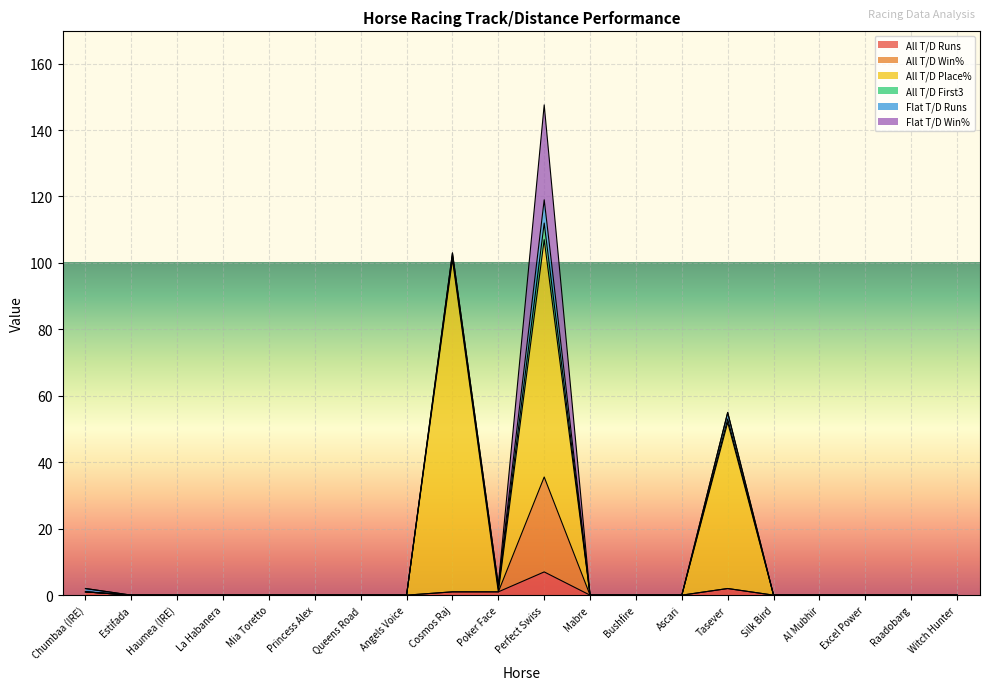

At which label does All T/D First3 reach its peak?

Perfect Swiss